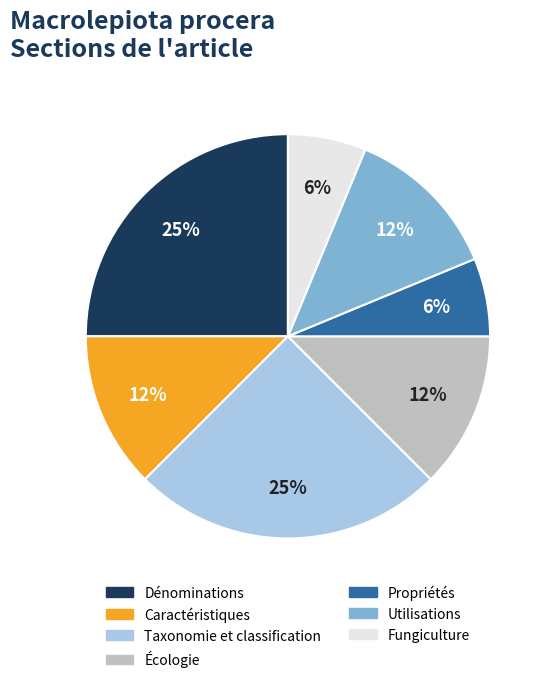

The Fungiculture slice represents 17% of the pie. True or false?

False